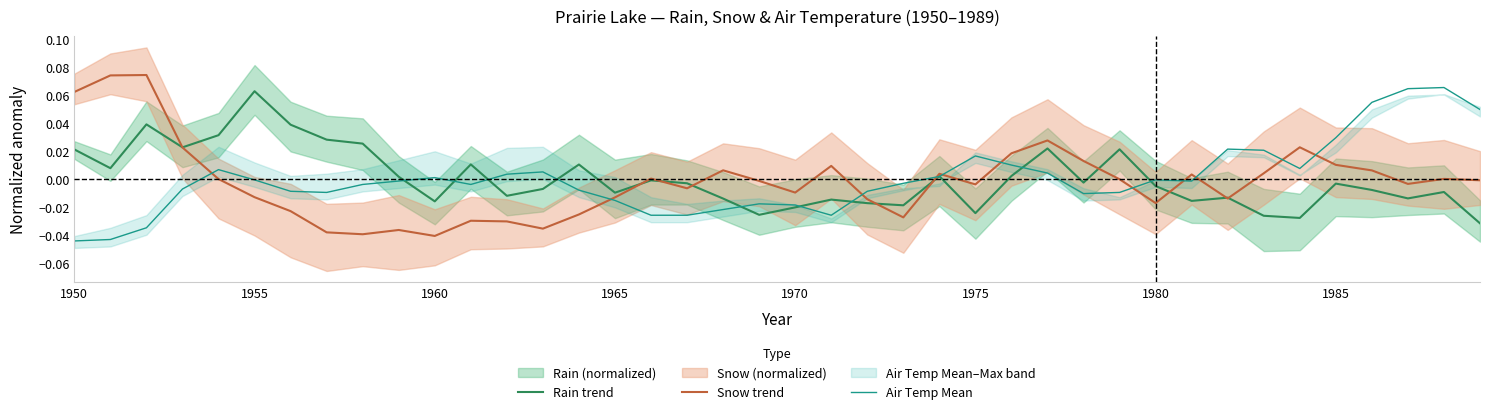

What is the label of the 5th point from the left?

1970